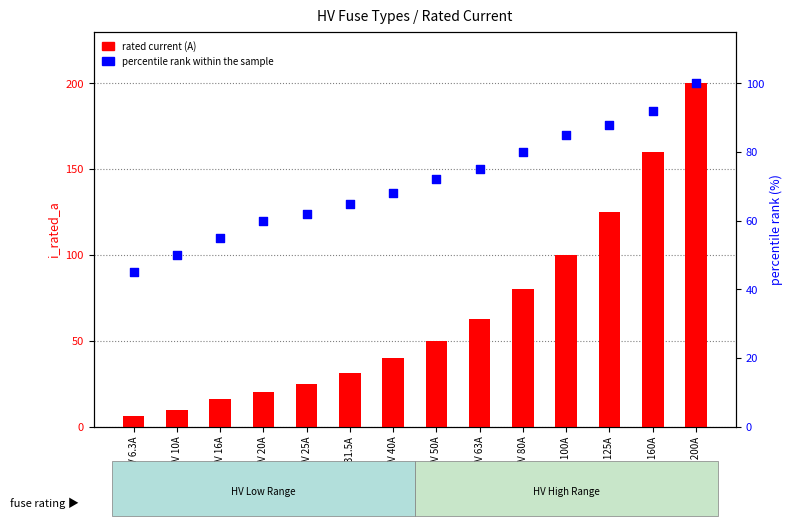

What is the total value across all series at HV 125A?

213.0